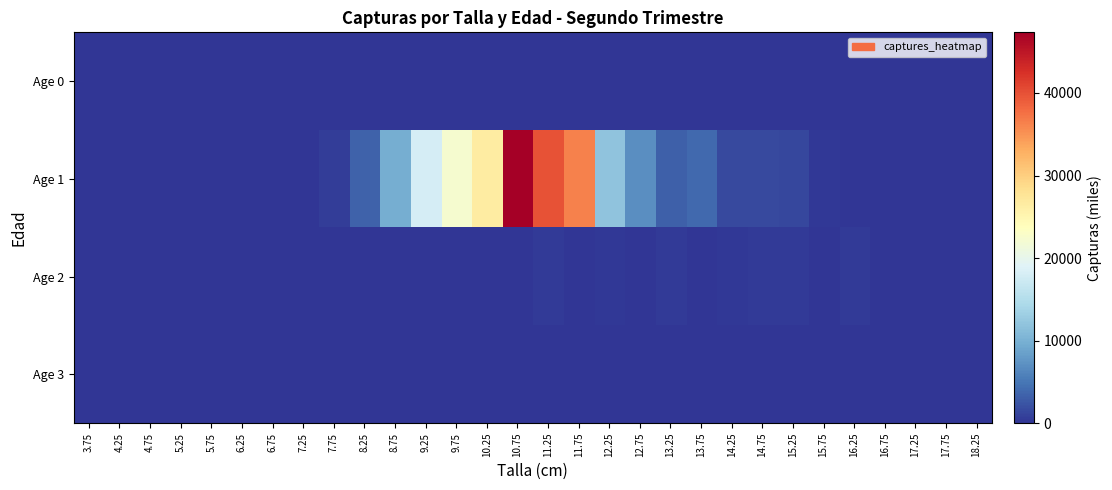

Which series changed the most between 4.25 and 15.25?

Age 1